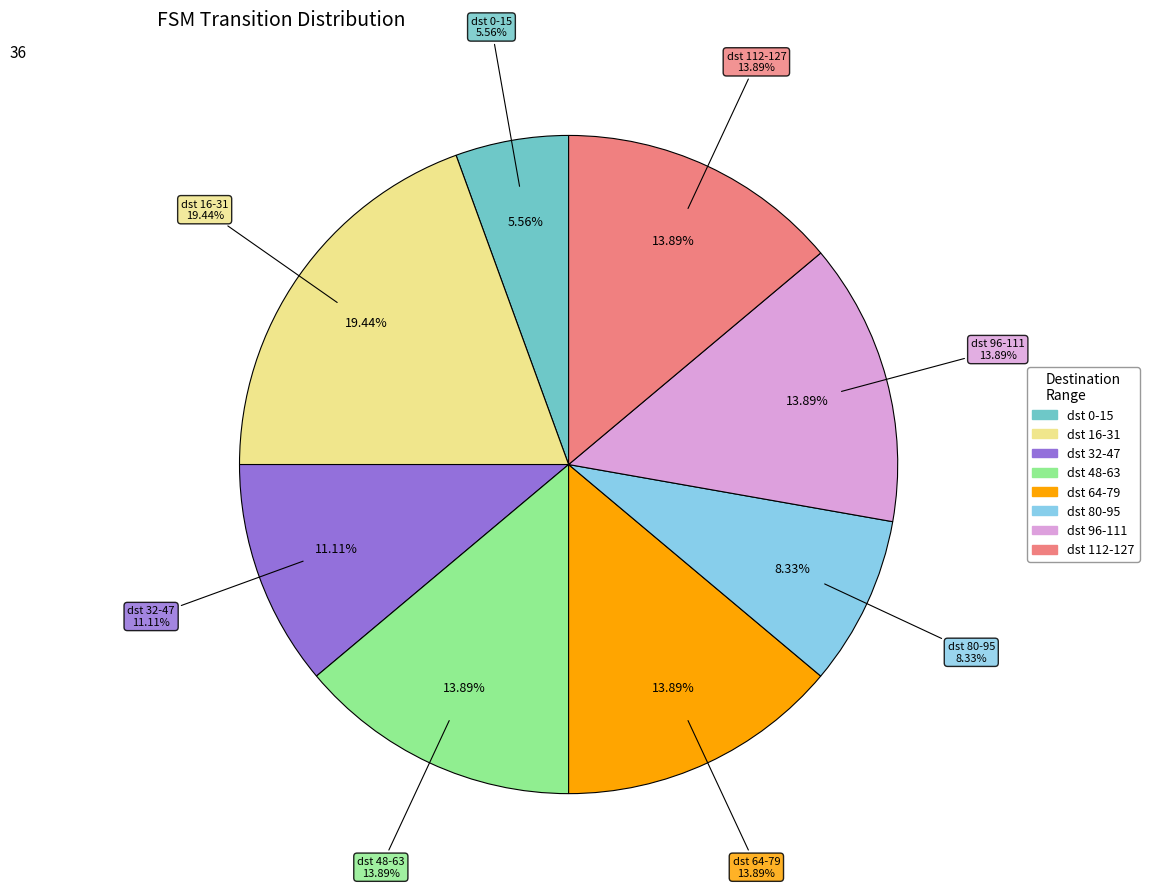

Is state_13 the majority of the pie?

No